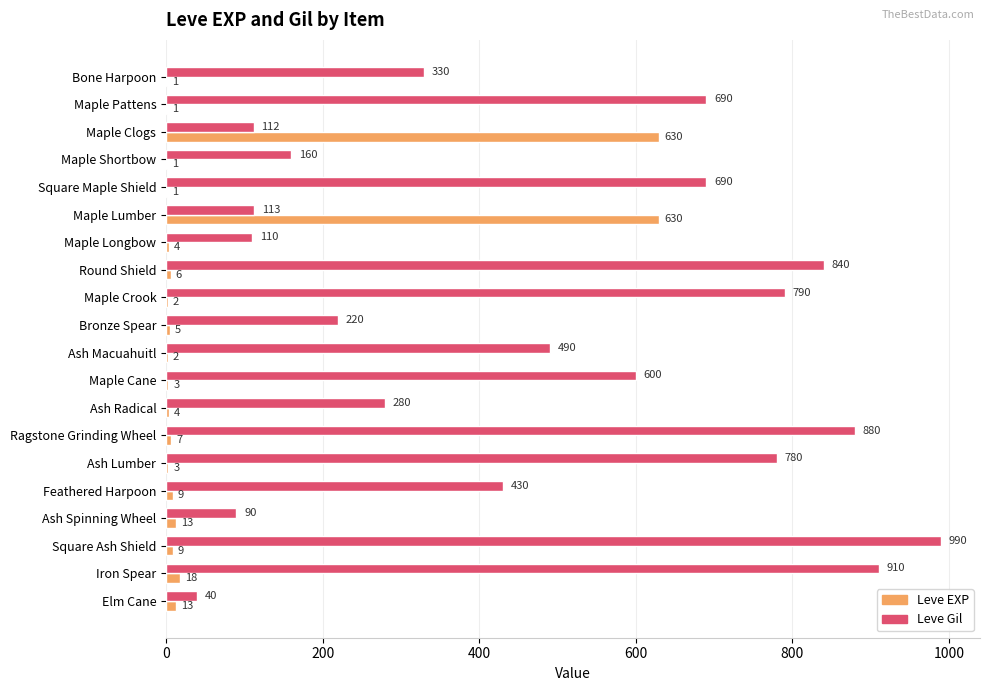

Which series has the largest total across all categories?

Leve Gil